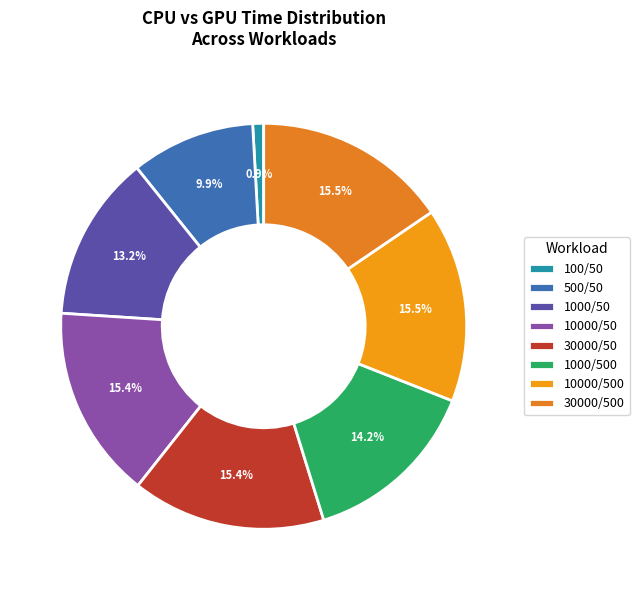

What percentage is the 100/50 slice, to the nearest percent?

1%